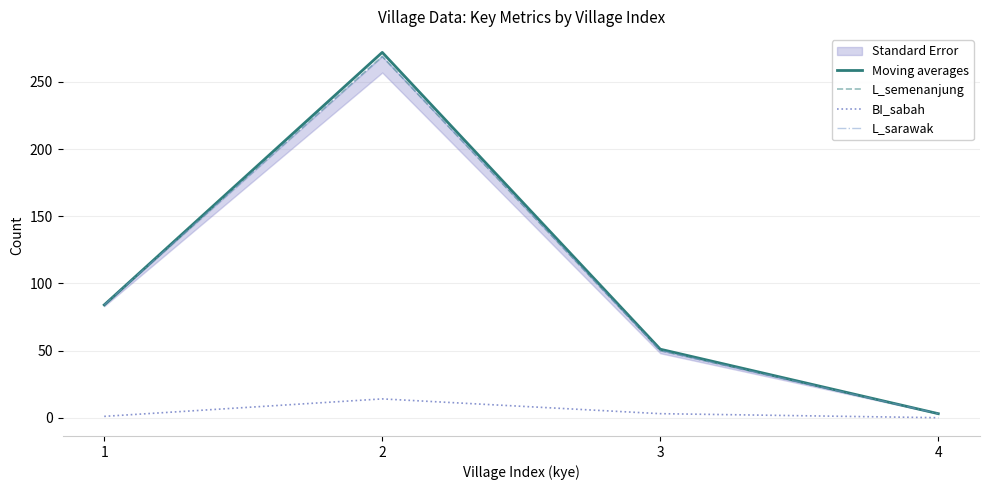

Reading left to right, what are all the values shown in this chart?

Moving averages: 84	272	51	3
L_semenanjung: 84	269	50	3
BI_sabah: 1	14	3	0
L_sarawak: 84	269	50	3